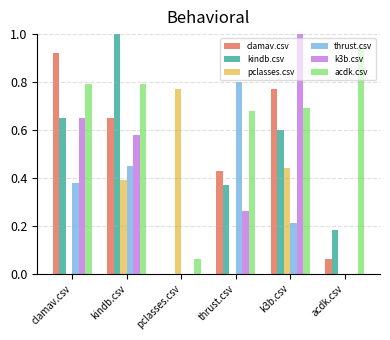

What is the sum of all thrust.csv values?

1.8